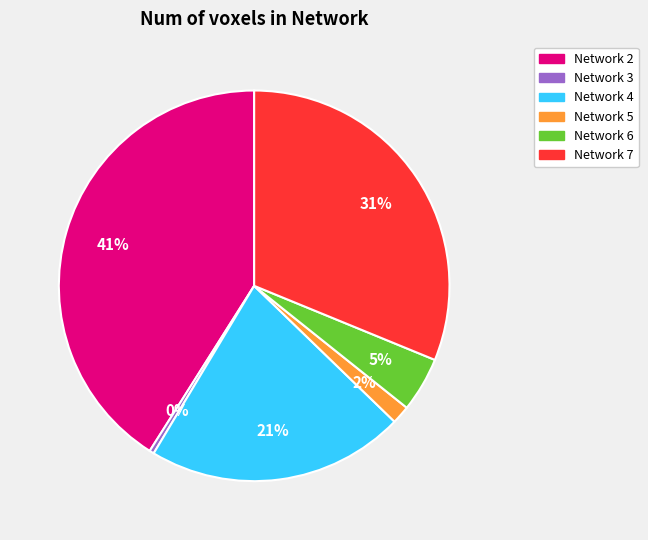

Is there a majority slice in this chart?

No